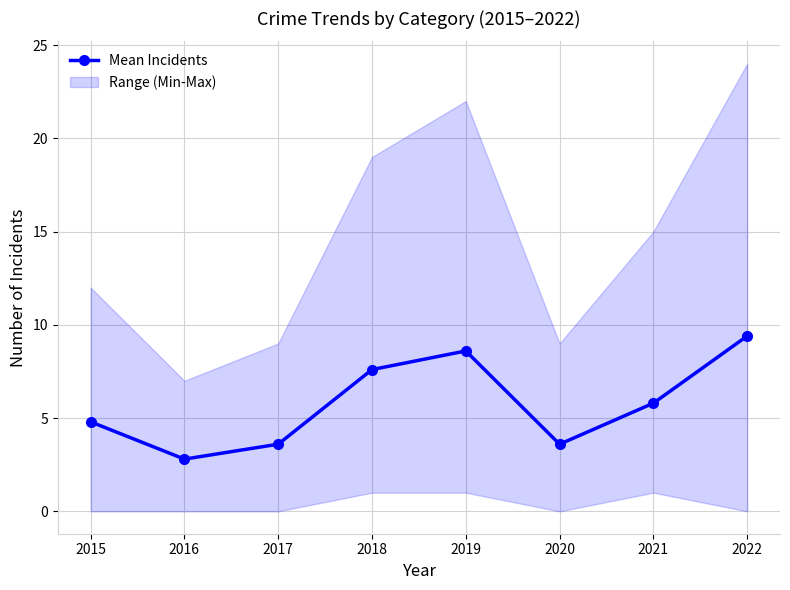

Rank the categories by value from highest to lowest.

2022, 2019, 2018, 2021, 2015, 2017, 2020, 2016